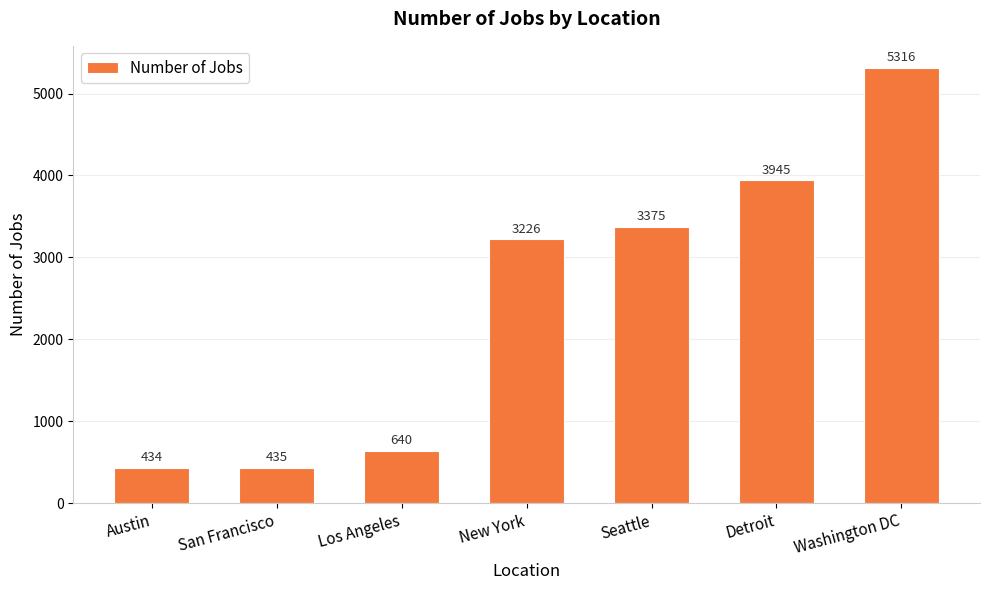

List the labels in order of value, largest first.

Washington DC, Detroit, Seattle, New York, Los Angeles, San Francisco, Austin